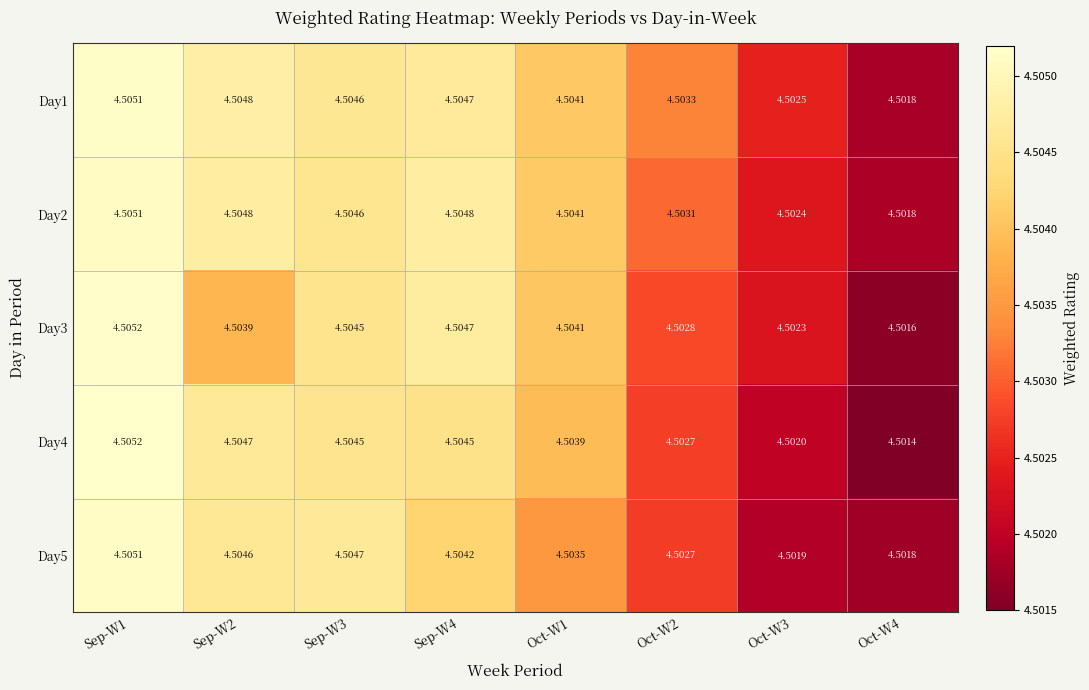

What is the maximum value shown in the chart?

4.5